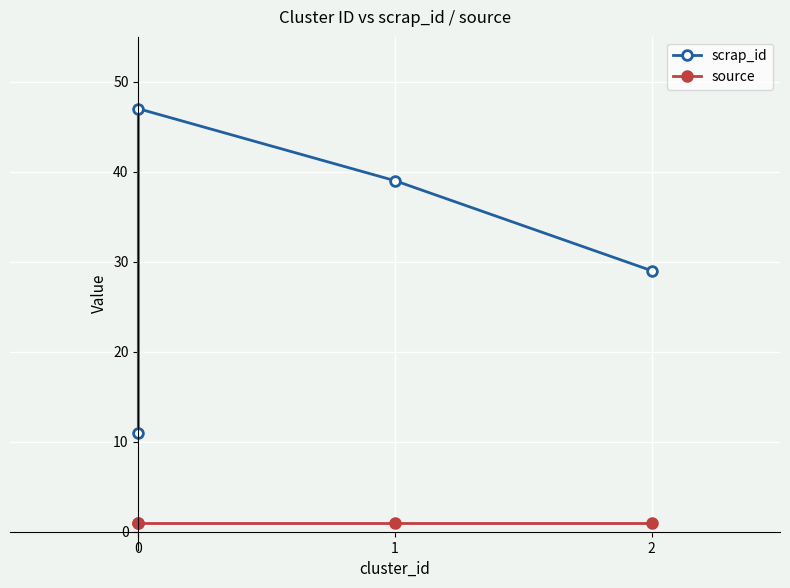

List the series in order of their overall mean, highest first.

scrap_id, source